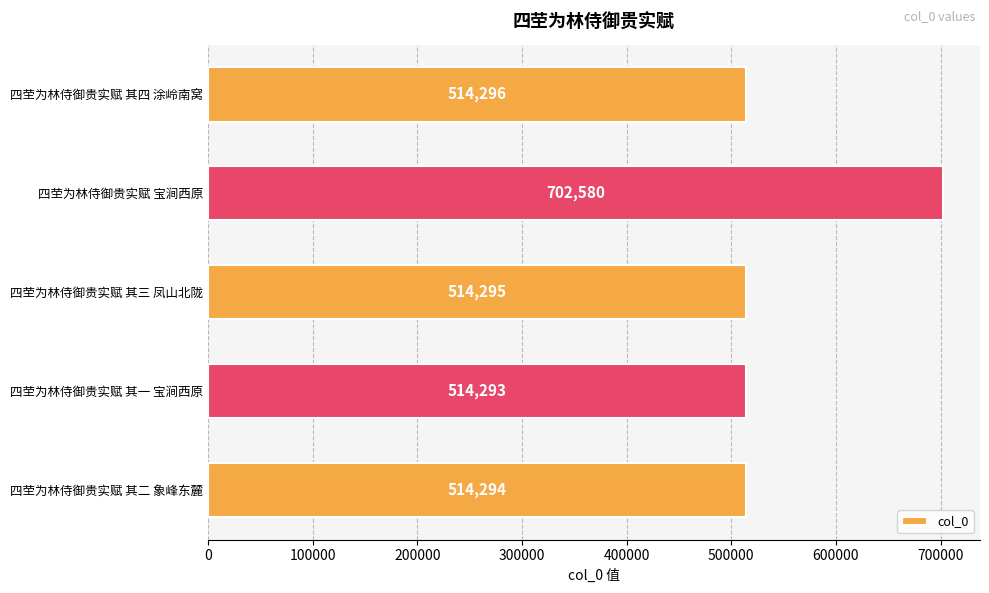

Which has a higher value, 四茔为林侍御贵实赋 其二 象峰东麓 or 四茔为林侍御贵实赋 其三 凤山北陇?

四茔为林侍御贵实赋 其三 凤山北陇